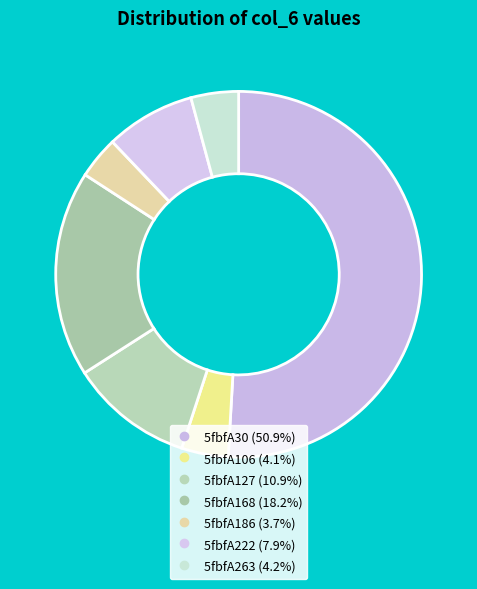

What is the ratio of the value at 5fbfA127 to the value at 5fbfA168?

0.6